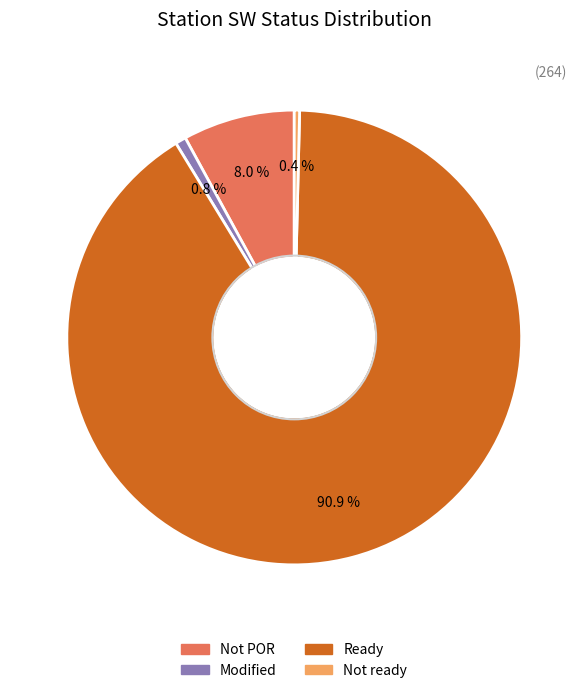

Does any single category account for the majority?

Yes